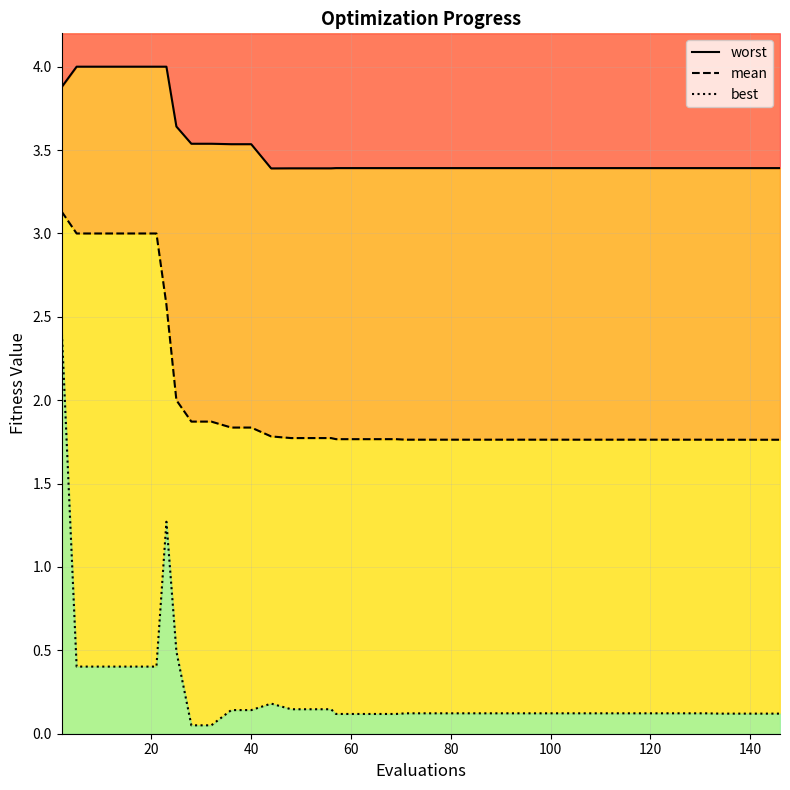

What is the difference between the maximum and minimum values in the mean series?

1.4